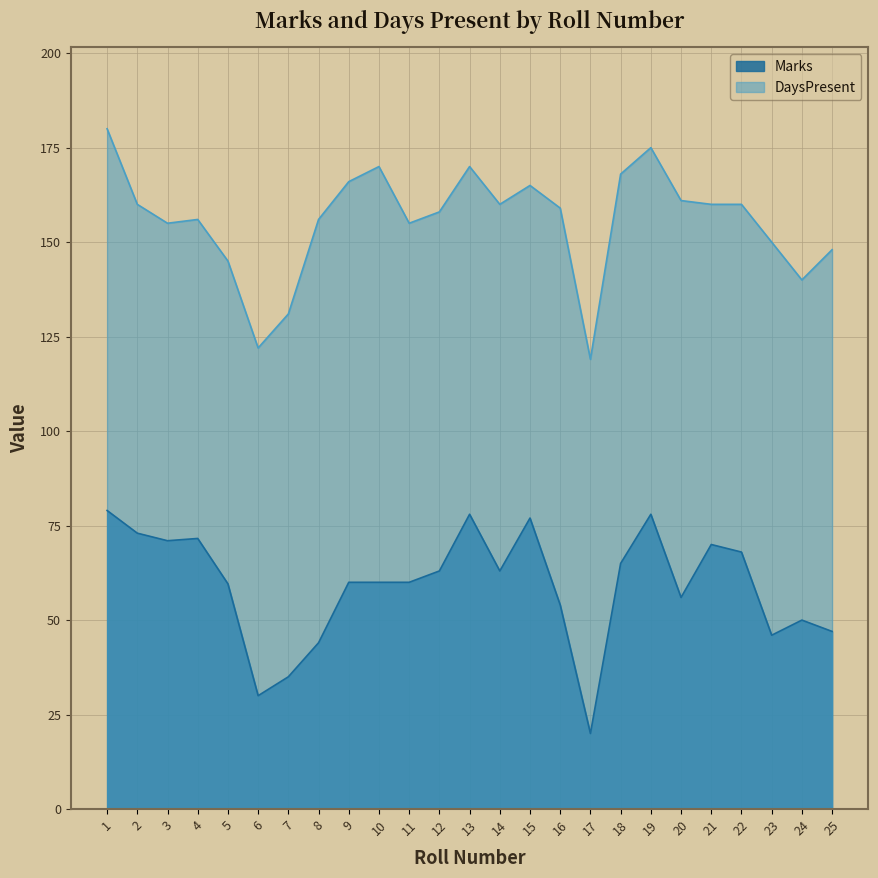

Where is Marks nearest to the value 49?

24